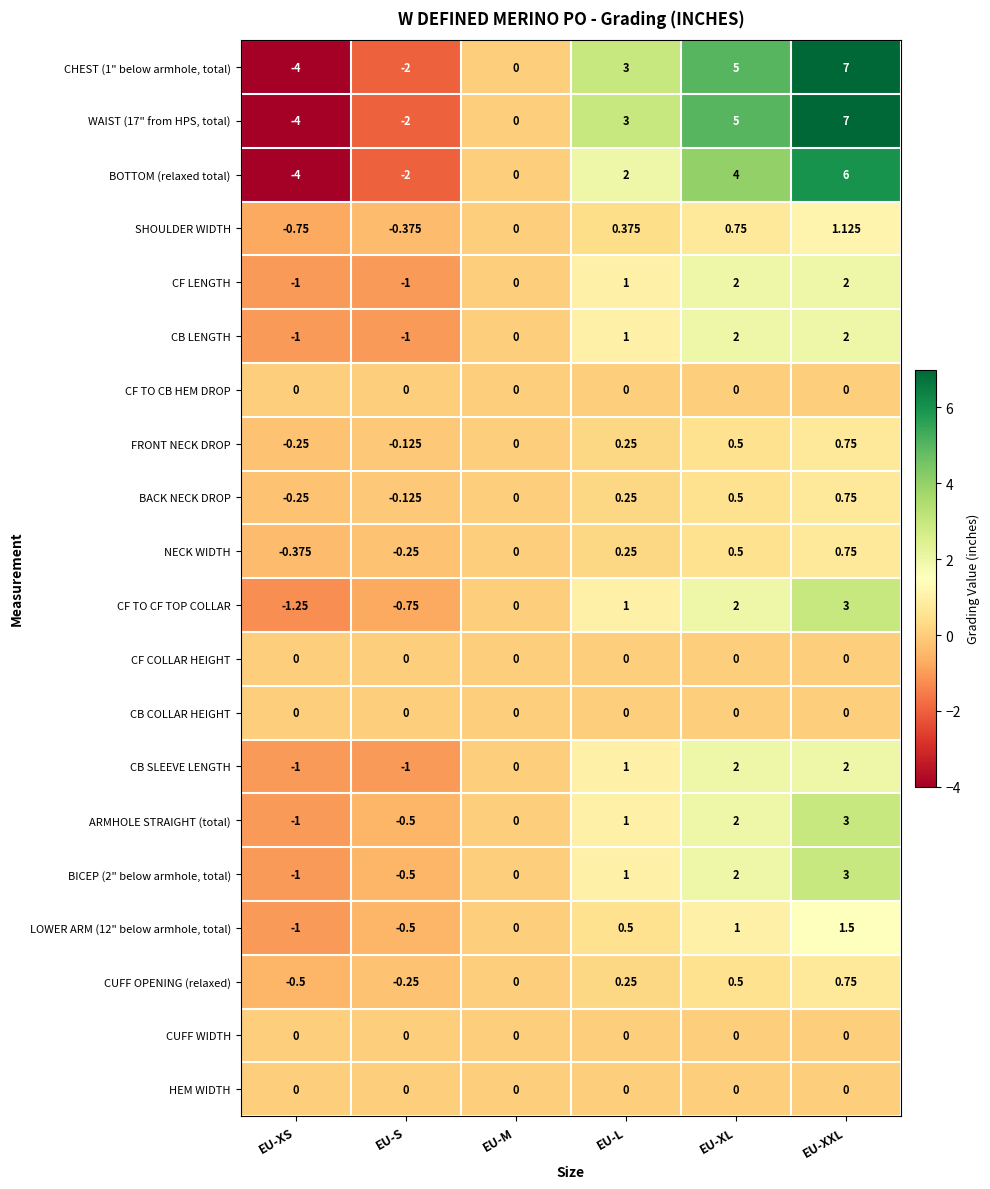

At which category is the sum across all series the highest?

EU-XXL